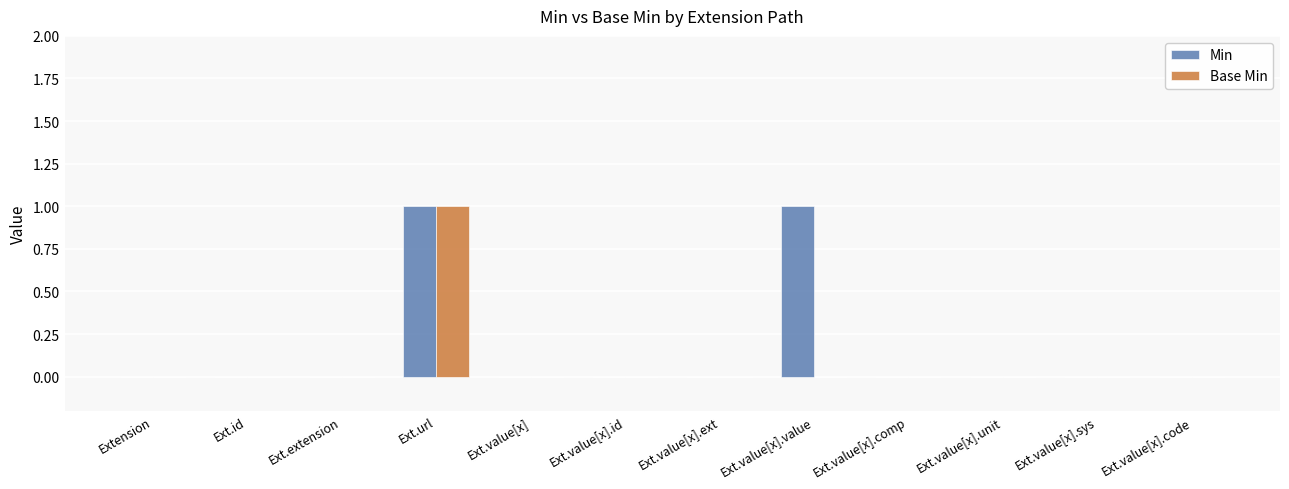

Are the bars horizontal?

No